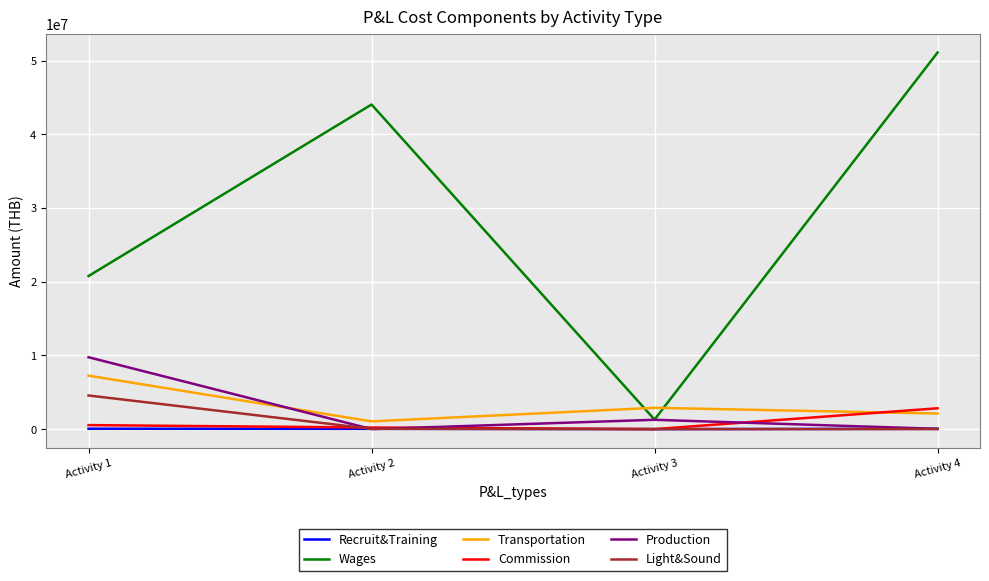

Where is the first local maximum for Wages?

Activity 2